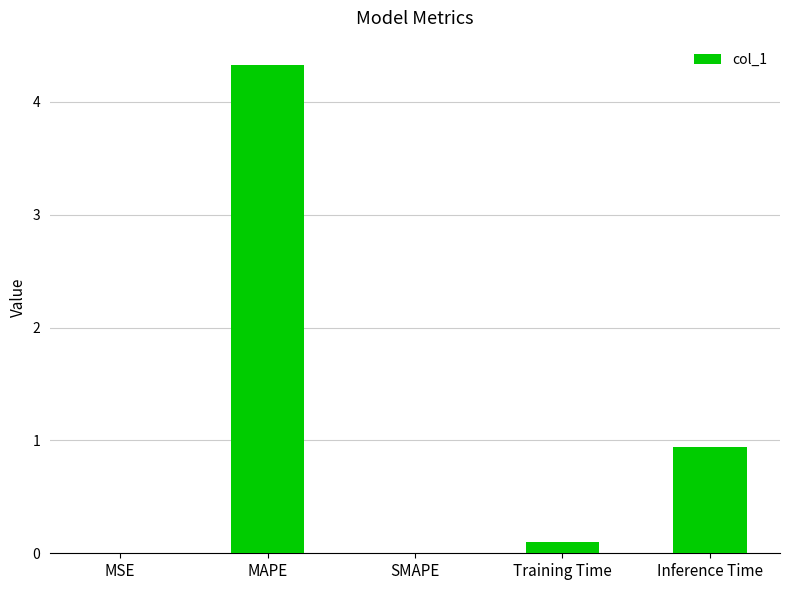

What is the sum of all values?

5.4